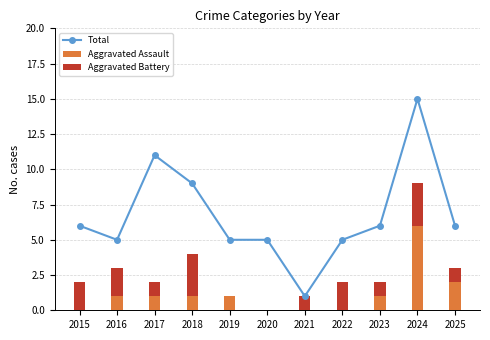

How many groups of bars are there?

11